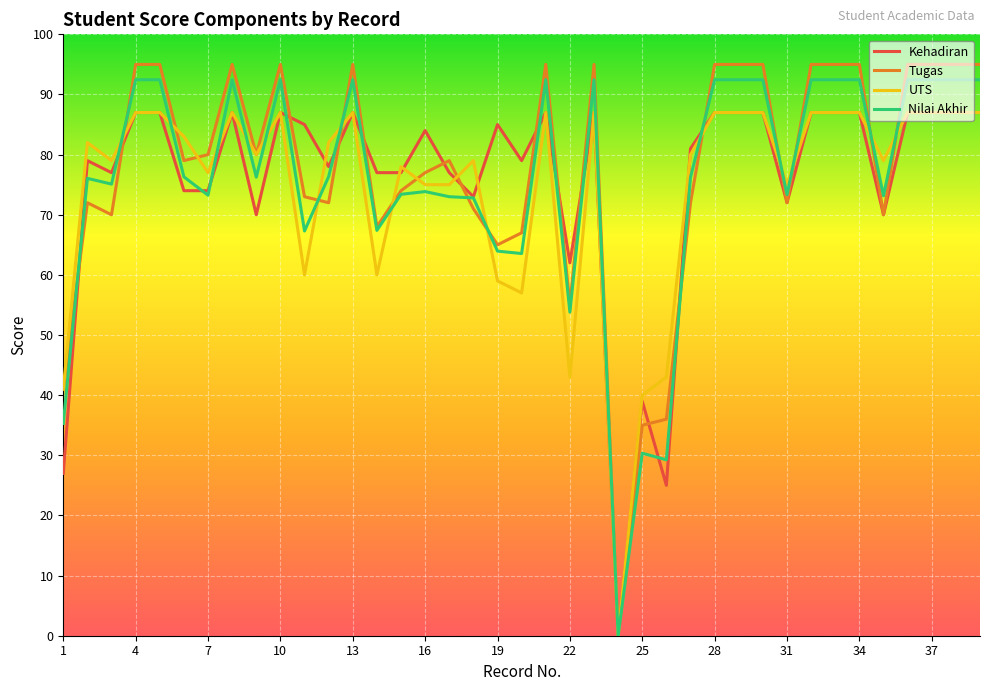

Count the number of data series in this chart.

4